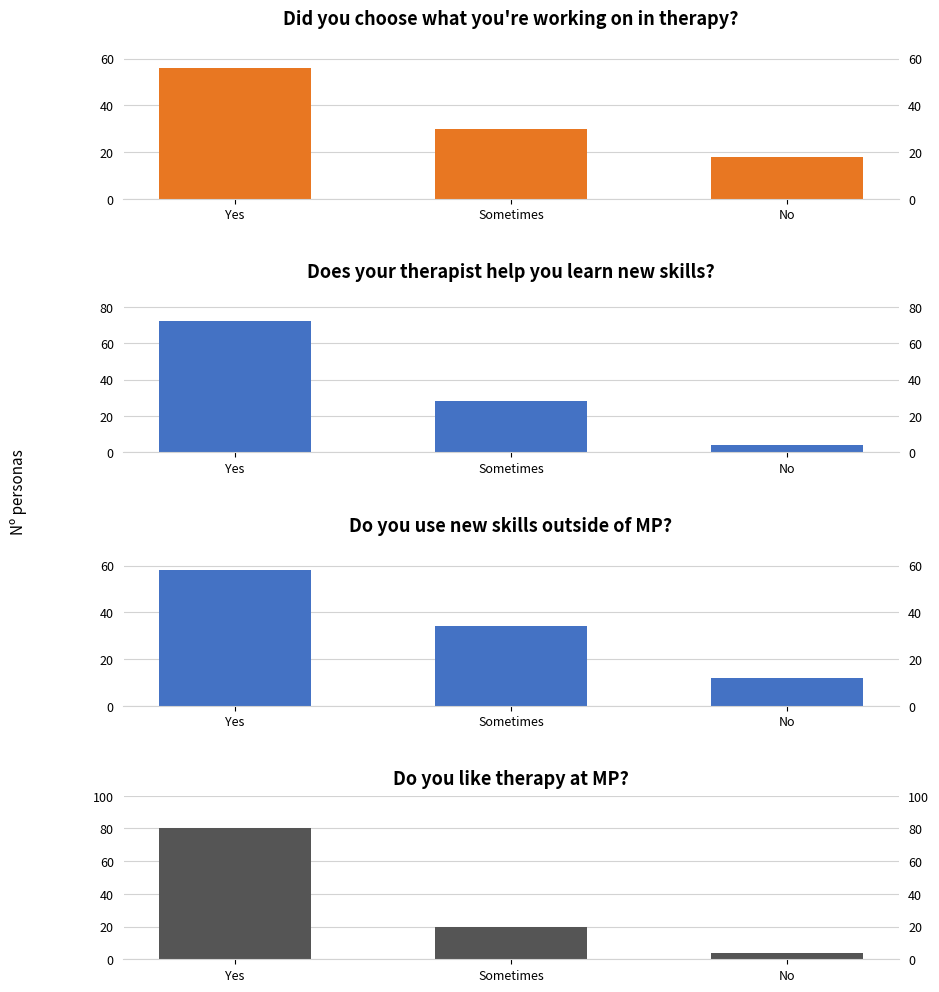

Rank the categories by Does your therapist help you learn new skills? value from lowest to highest.

No, Sometimes, Yes